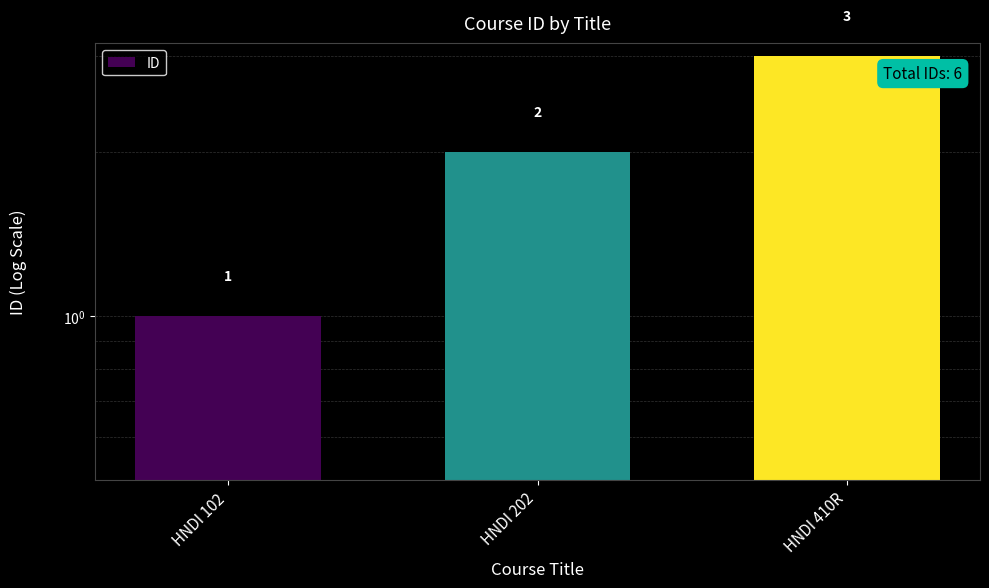

What is the difference between the values at HNDI 102 and HNDI 410R?

2